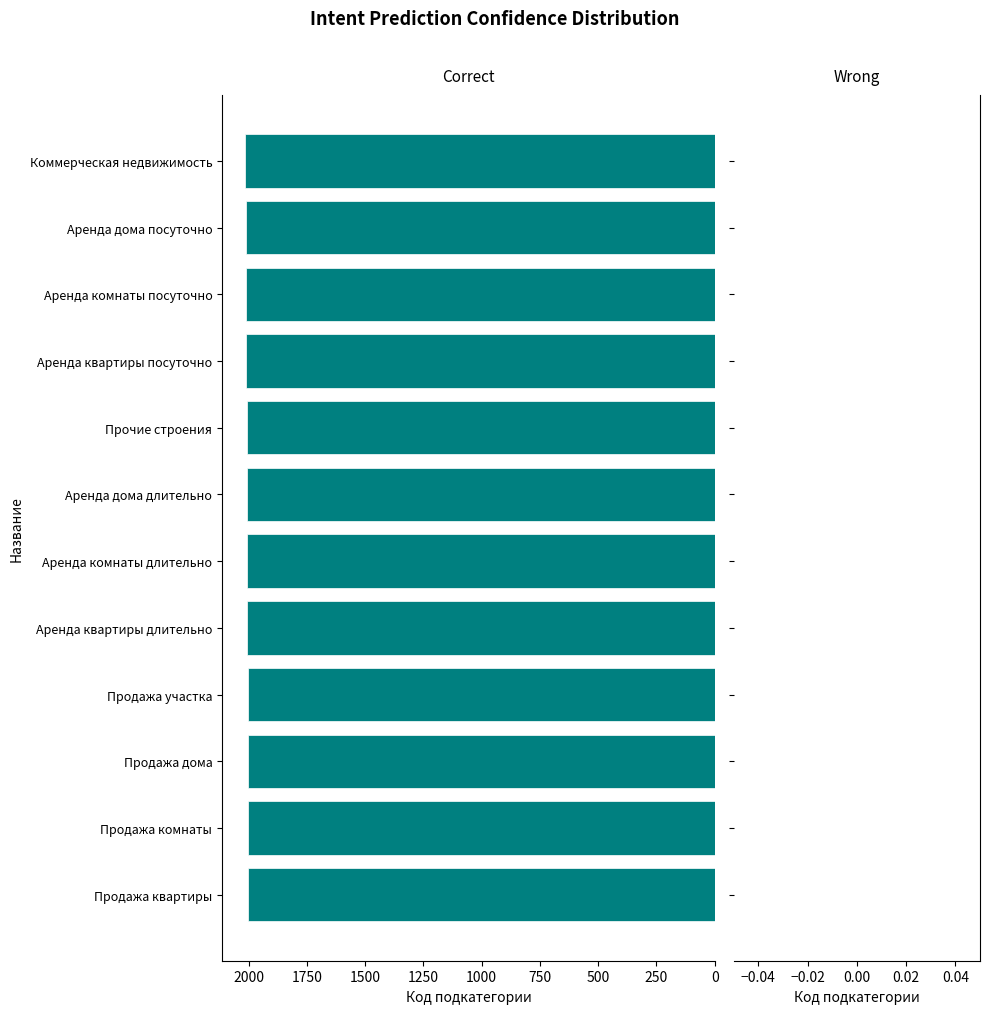

What is the ratio of the value at Аренда комнаты длительно to the value at Аренда дома посуточно?

1.0